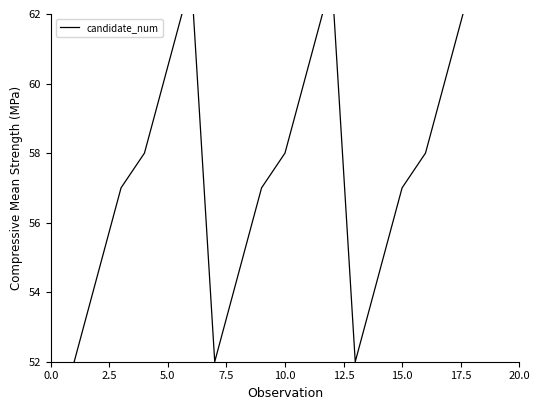

What is the smallest value displayed?

52.0